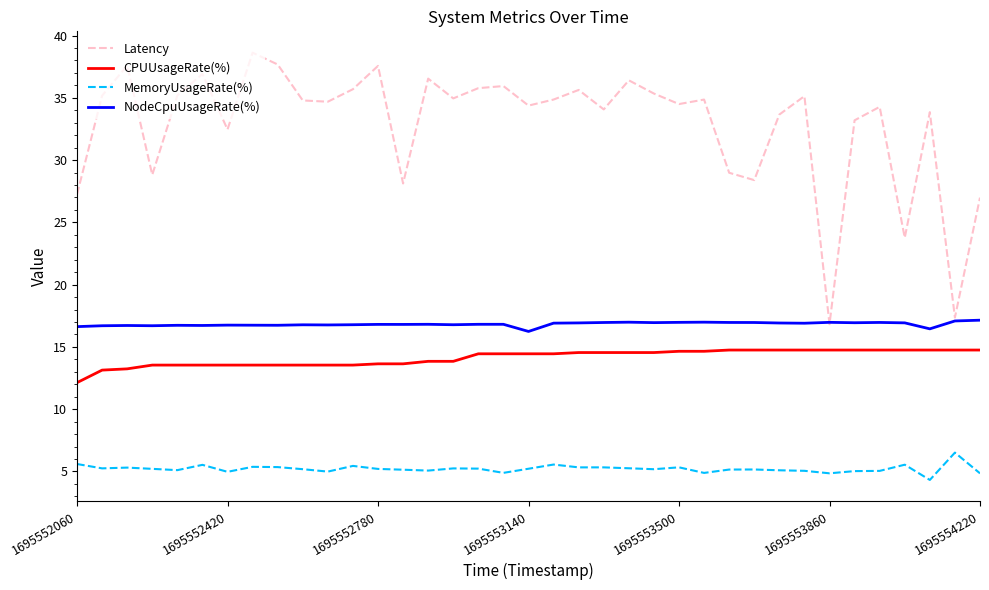

What is the maximum value for MemoryUsageRate(%)?

6.5